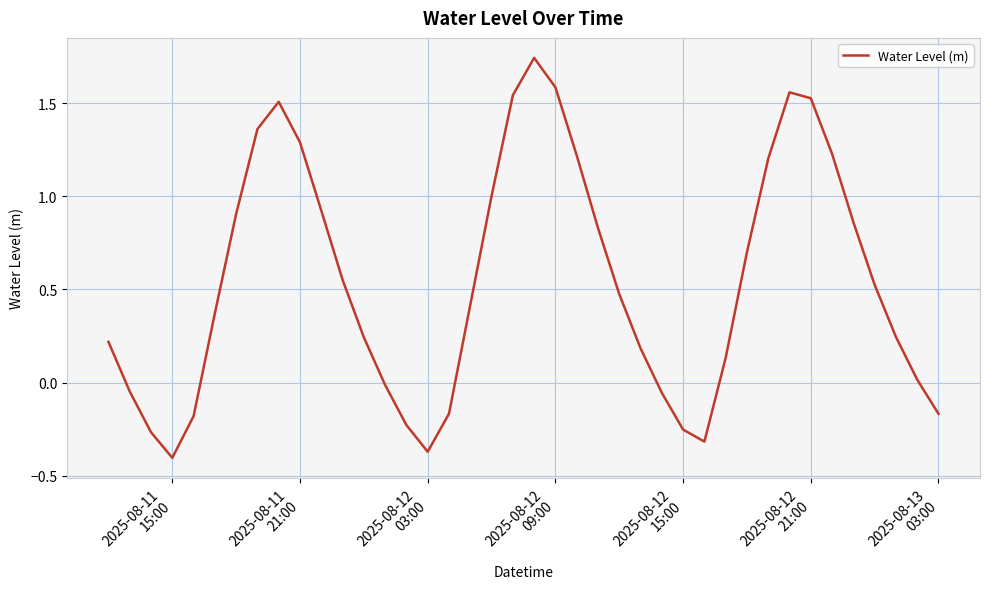

What is the difference between the maximum and minimum values?

2.1